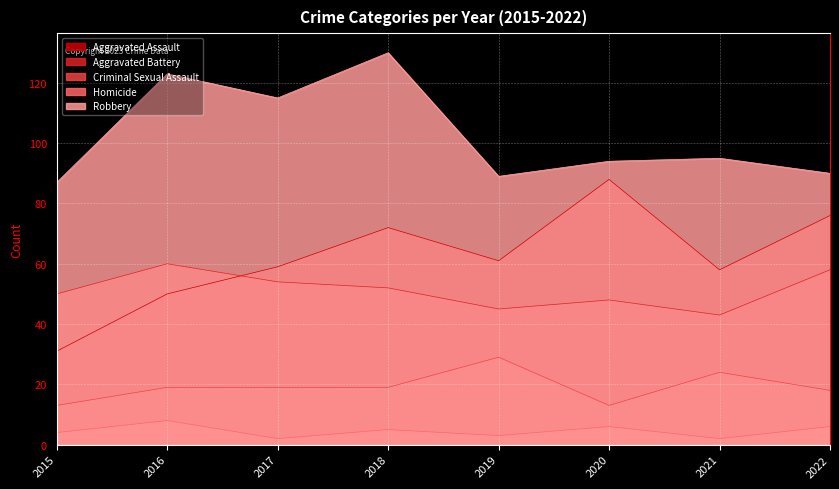

What is the total value across all series at 2018?

278